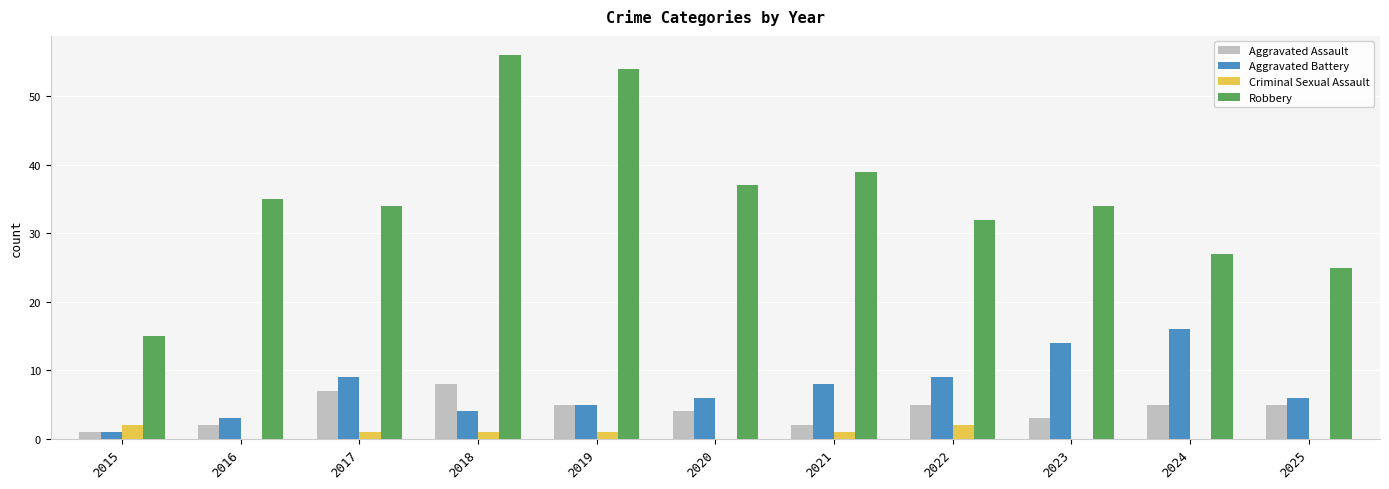

Which series has the largest total across all categories?

Robbery